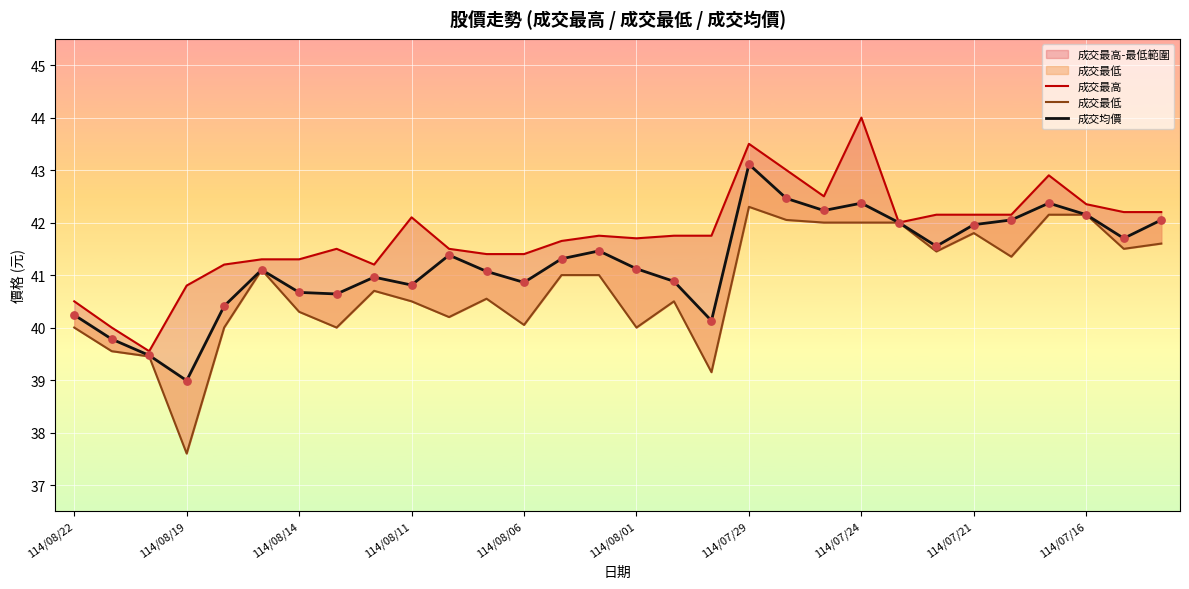

At how many categories does at least one series exceed 37?

30